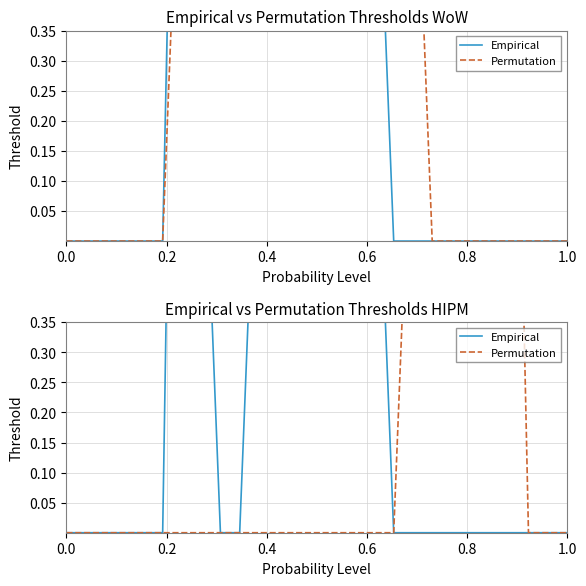

What is the maximum value for Empirical?

2.0